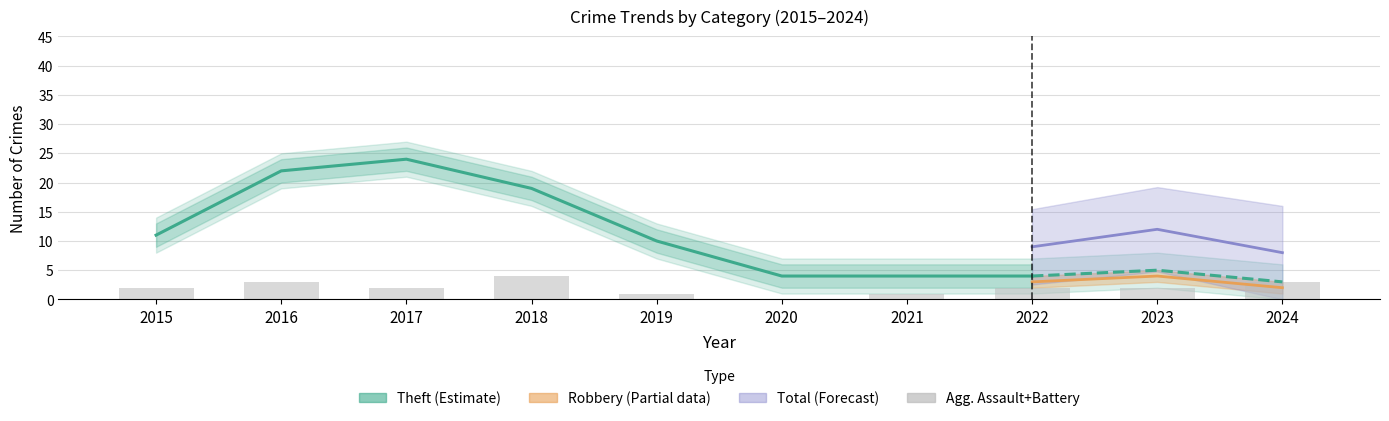

True or false: the data shows 1 at 2020.

False